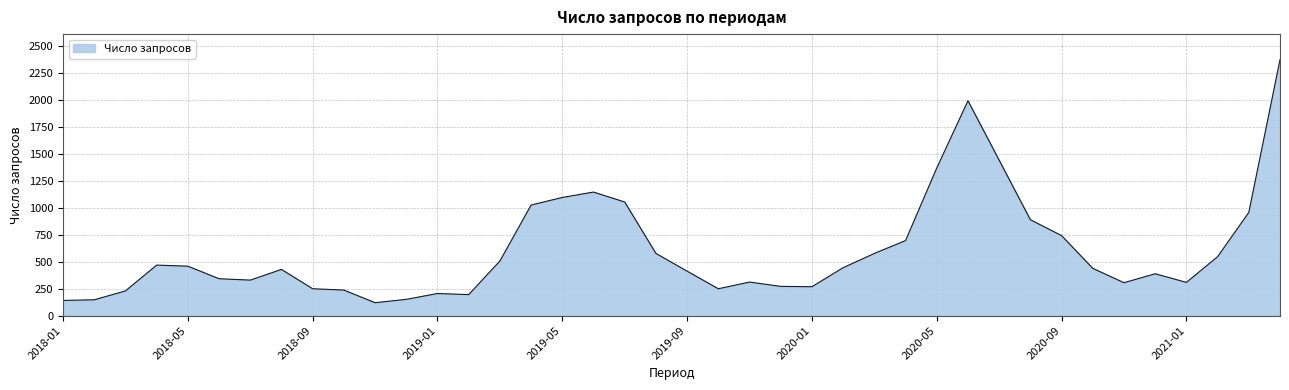

What is the smallest value displayed?

120